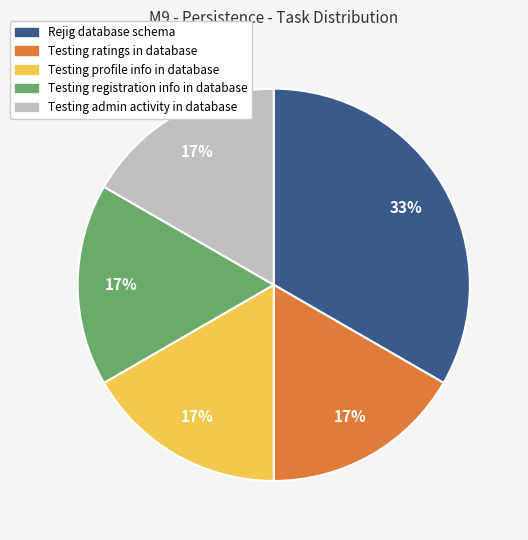

True or false: Testing registration info in database accounts for 7% of the total.

False